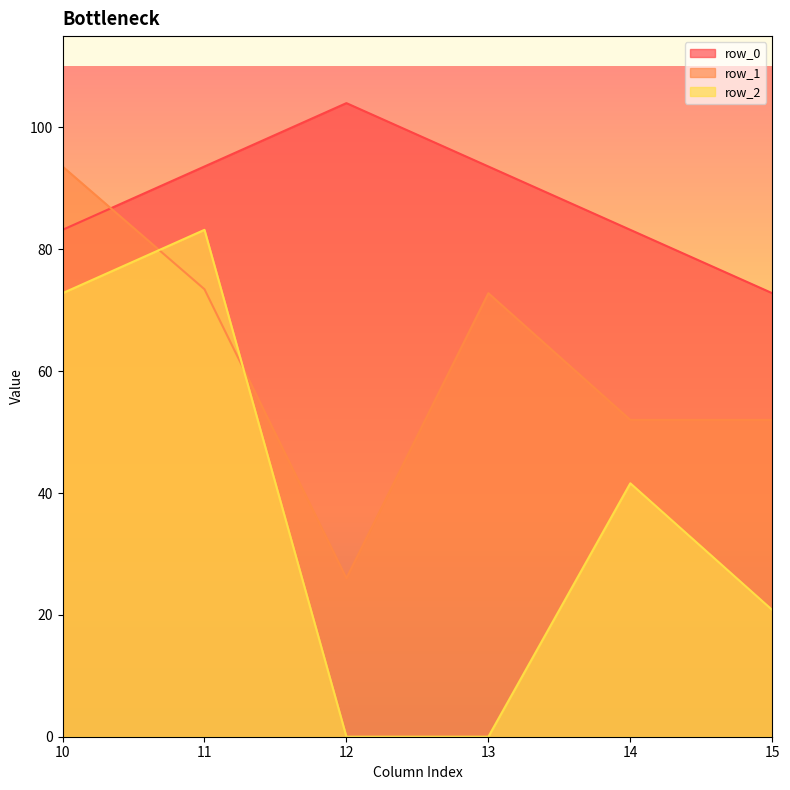

At which label does row_0 reach its peak?

12